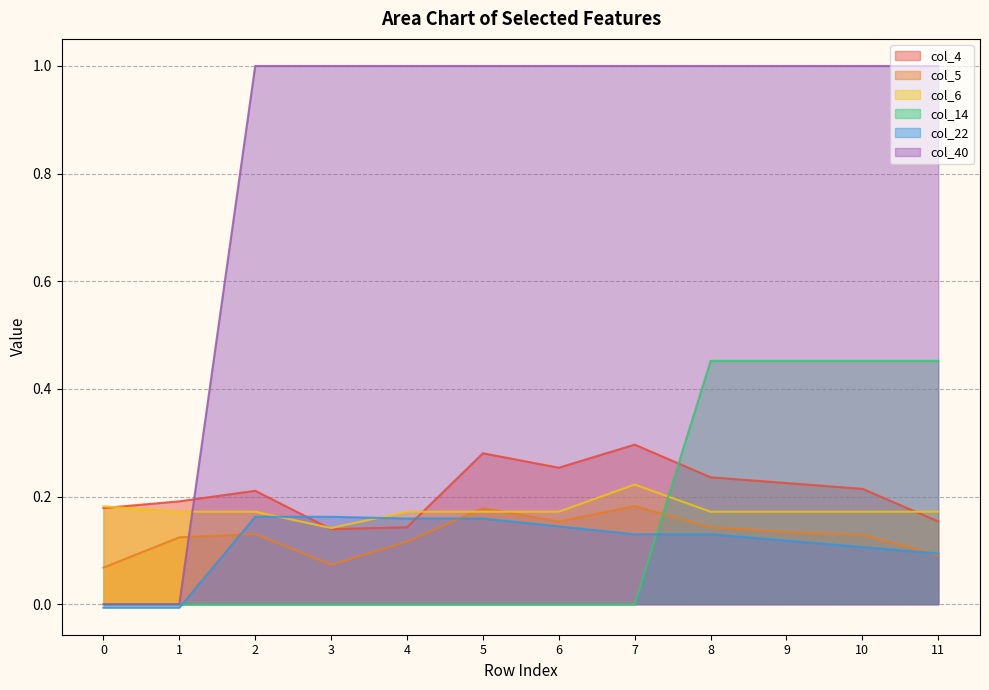

Rank the series at 5 from lowest to highest value.

col_14, col_22, col_6, col_5, col_4, col_40